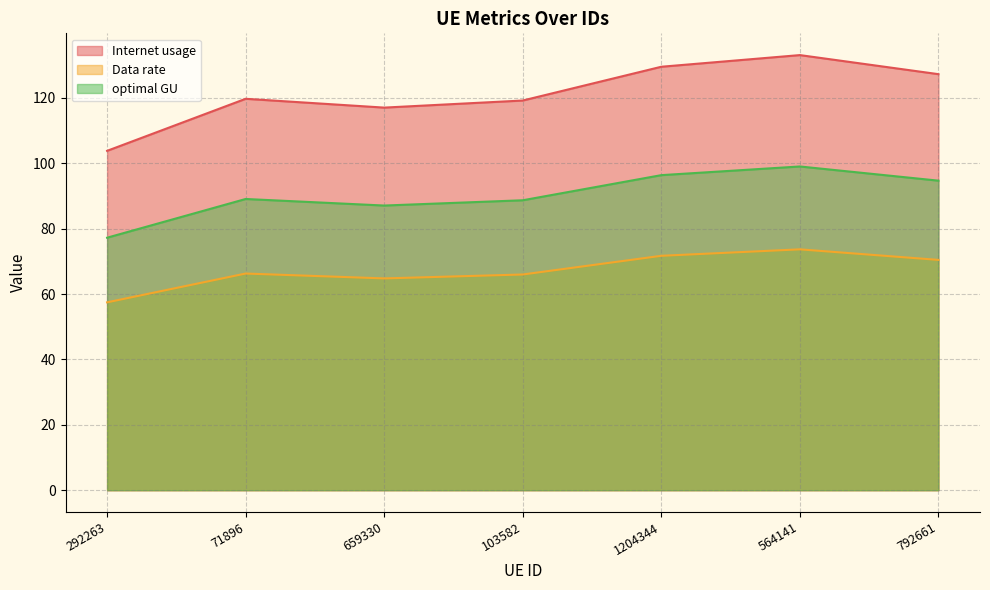

Does the chart have visible grid lines?

Yes